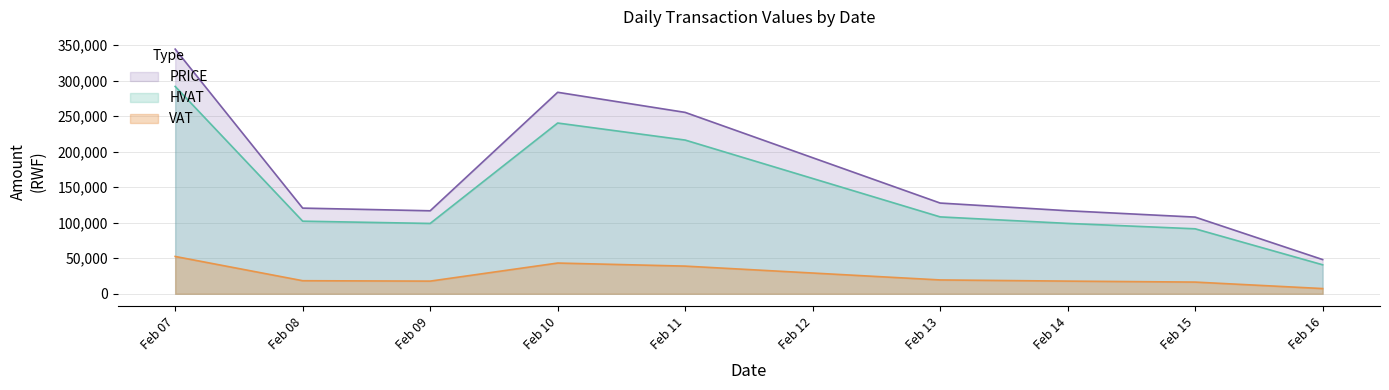

Which label corresponds to the smallest value in the chart?

Feb 16